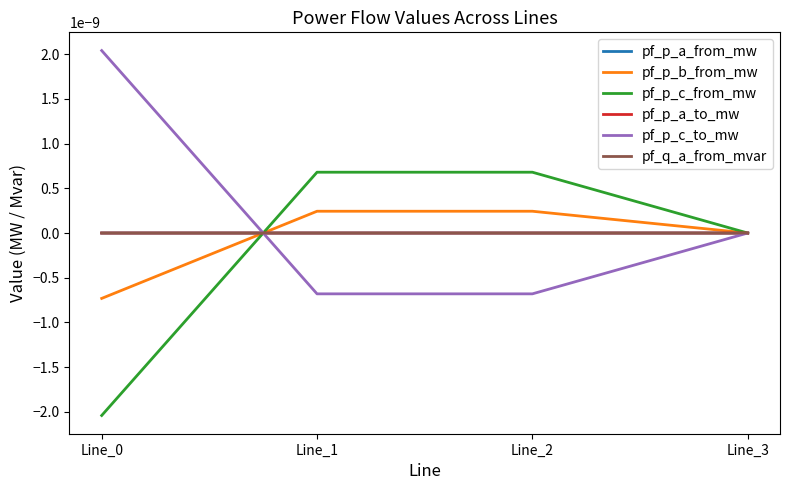

Between Line_0 and Line_2, which series saw the biggest shift?

pf_p_c_to_mw